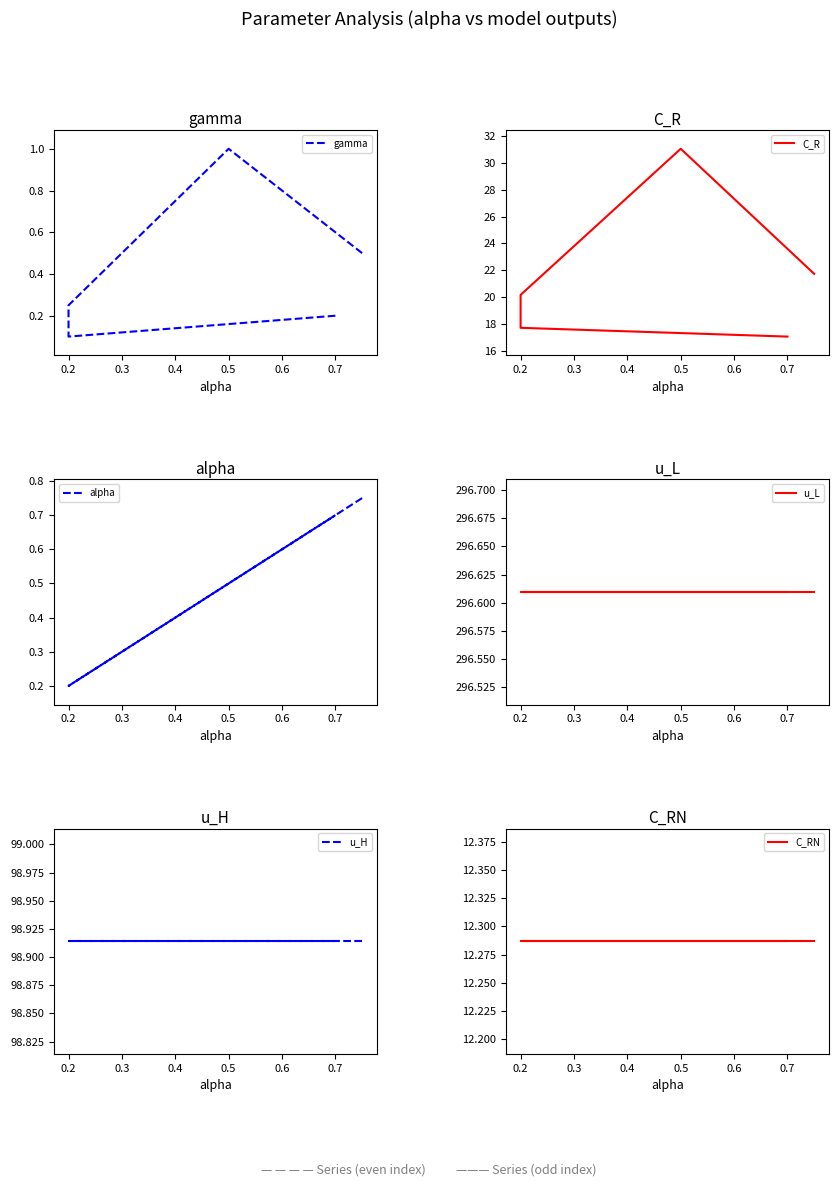

List the series in order of their peak value, highest first.

u_L, u_H, C_R, C_RN, gamma, alpha